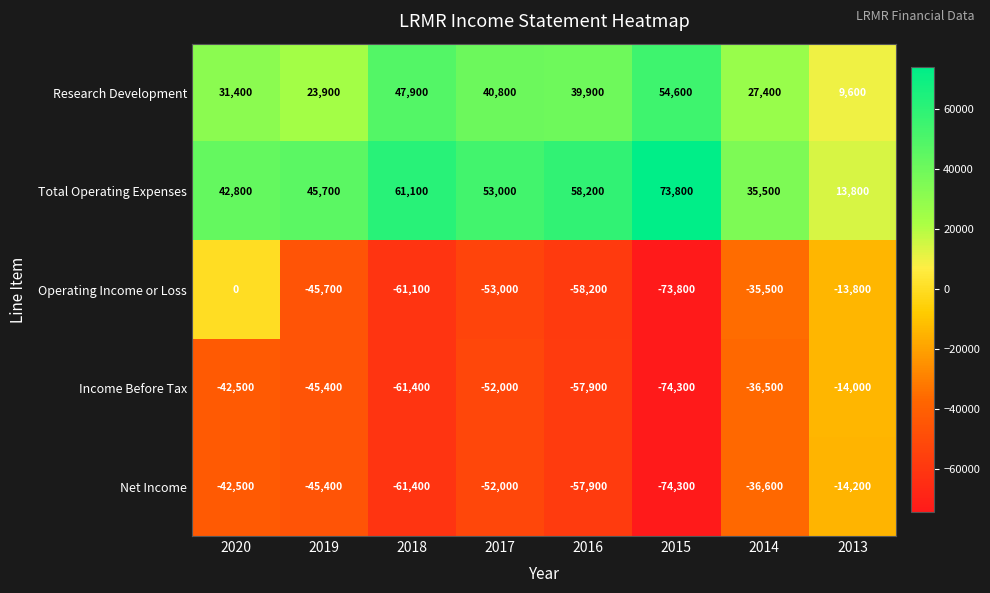

What is the difference between the maximum and second lowest values in the Research Development series?

30700